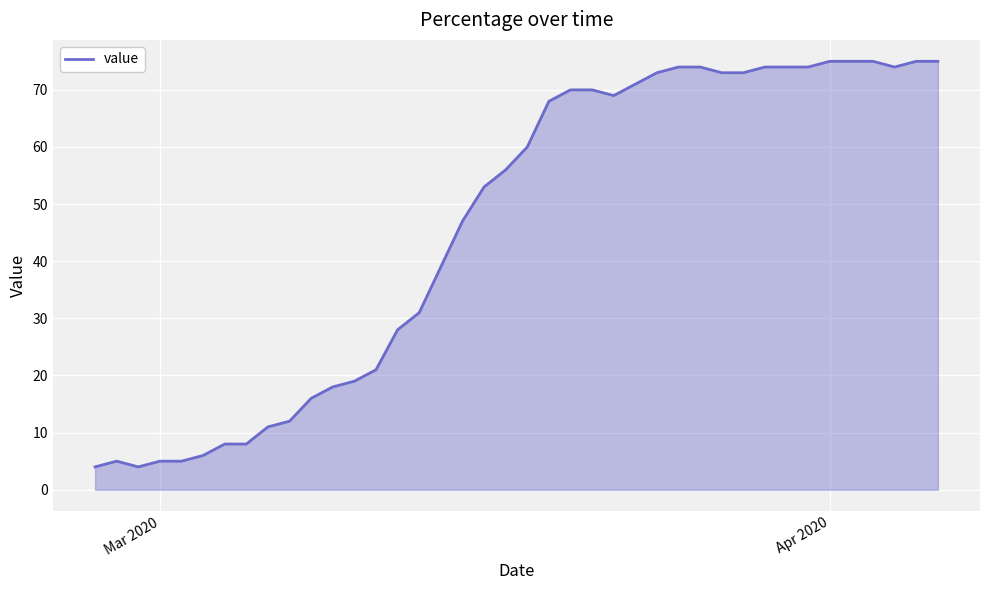

Count the number of categories in the chart.

40